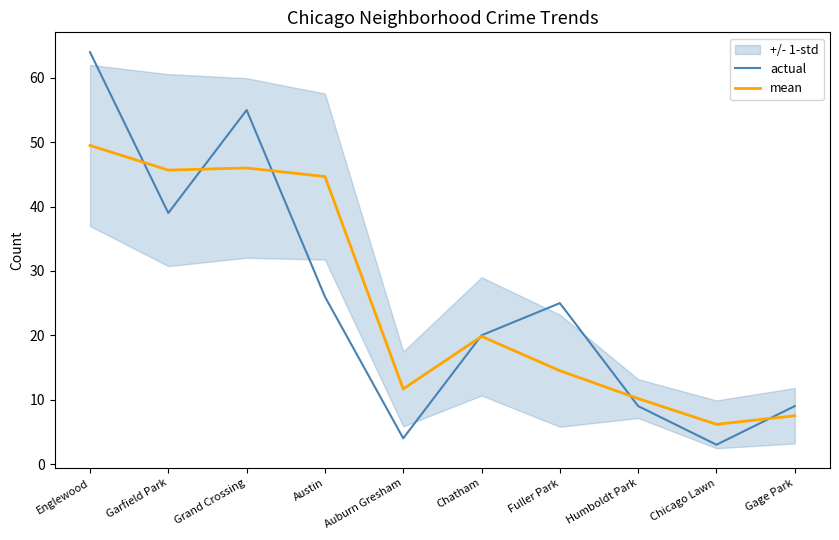

List the series in order of their overall mean, highest first.

mean, actual